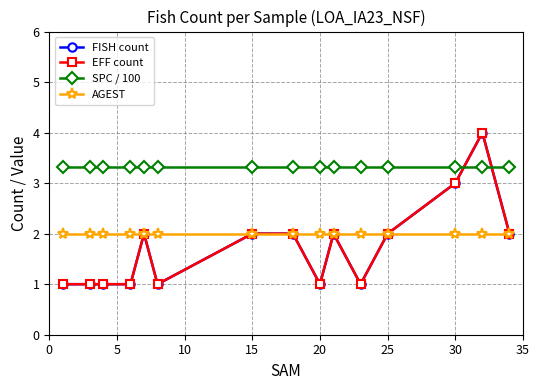

Is this an area chart (filled region under the line)?

No